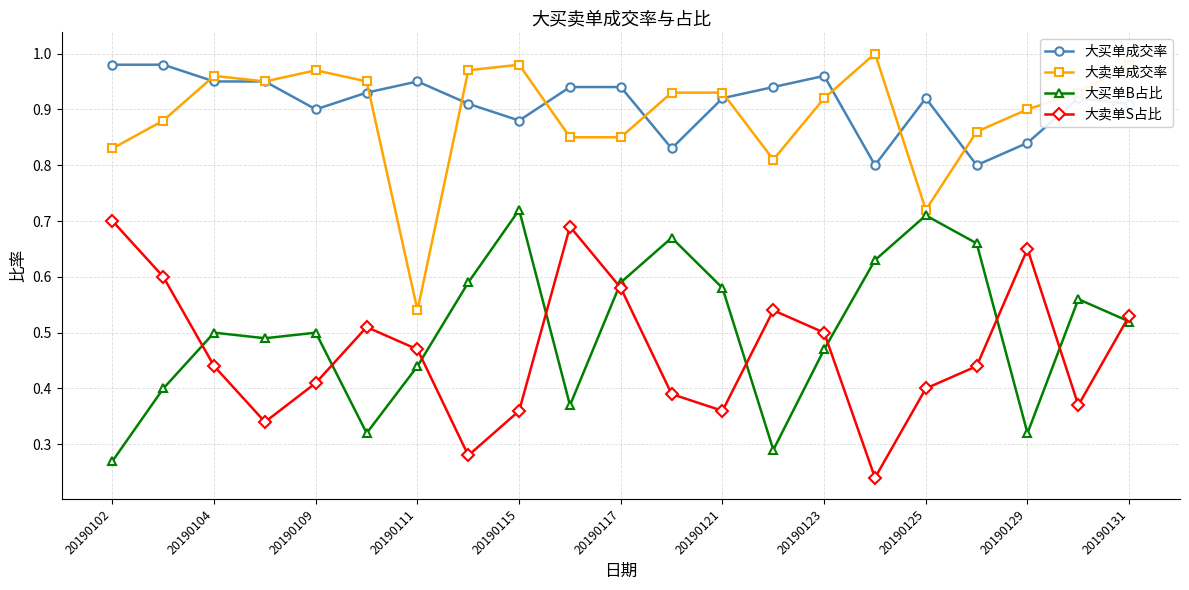

True or false: 大买单成交率 and 大卖单S占比 intersect in this chart.

False